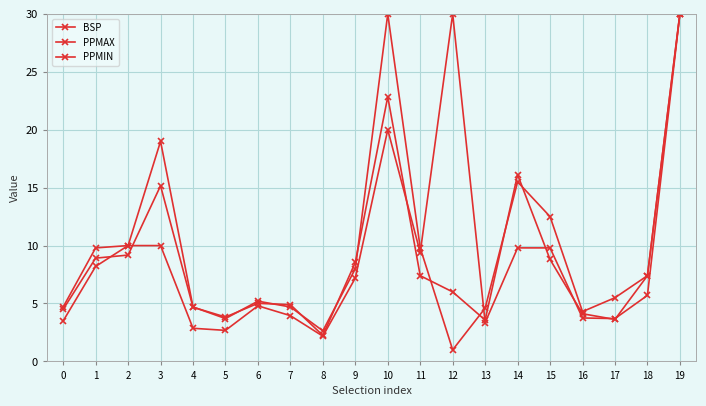

What is the lowest value of the BSP series?

2.2